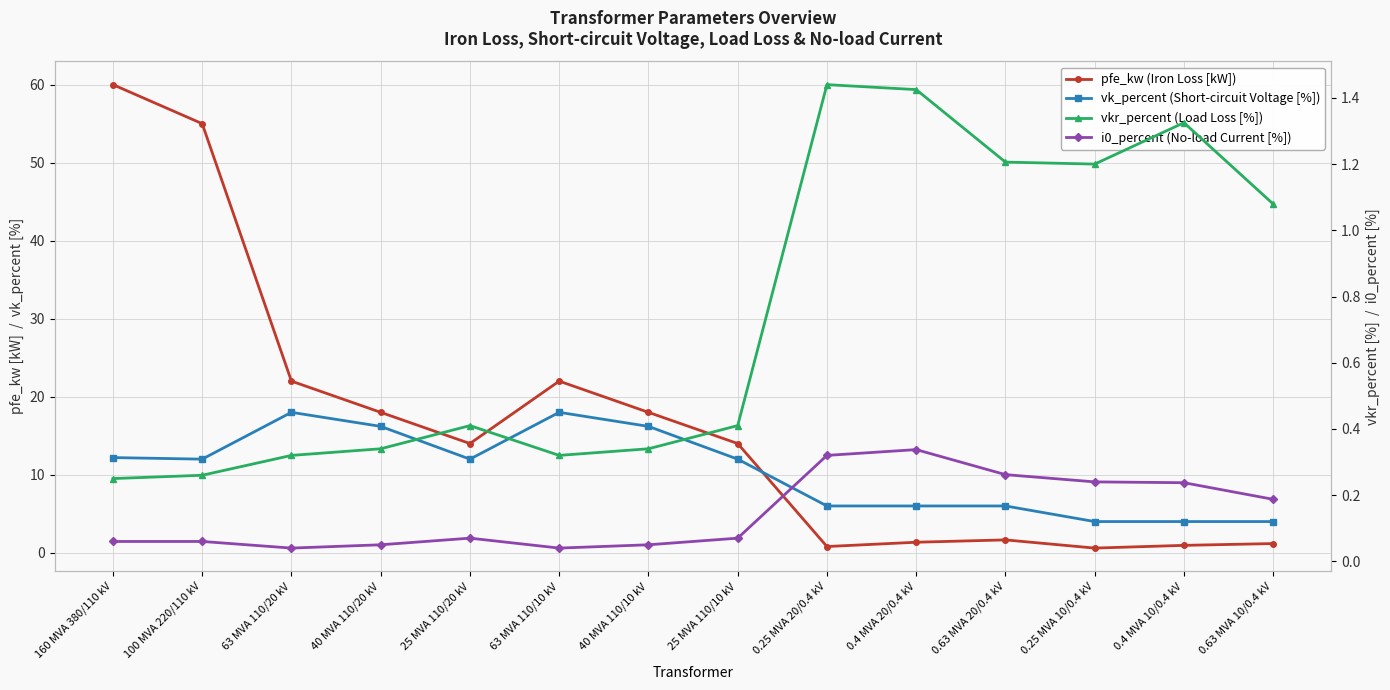

True or false: i0_percent (No-load Current [%]) has more than 1 interior local peaks.

True